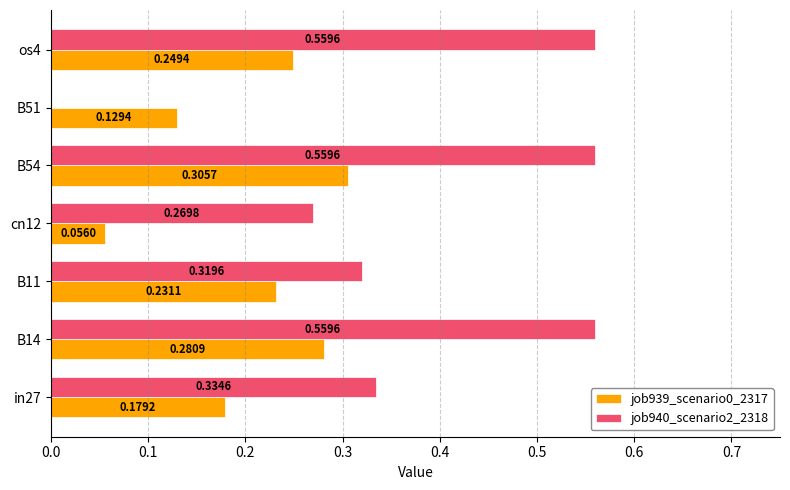

What is the sum of all job940_scenario2_2318 values?

2.6